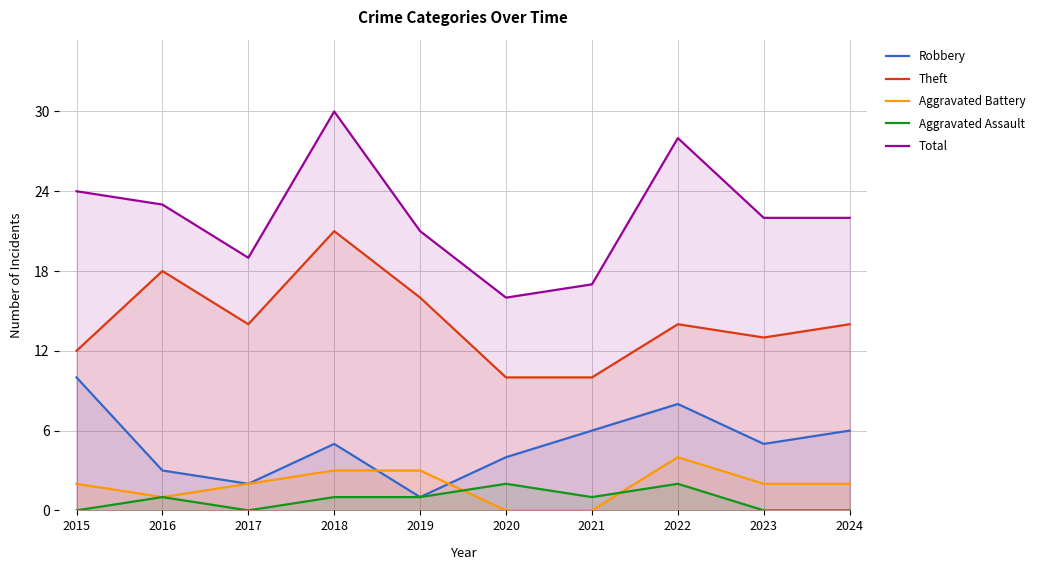

How many lines are shown in the chart?

5